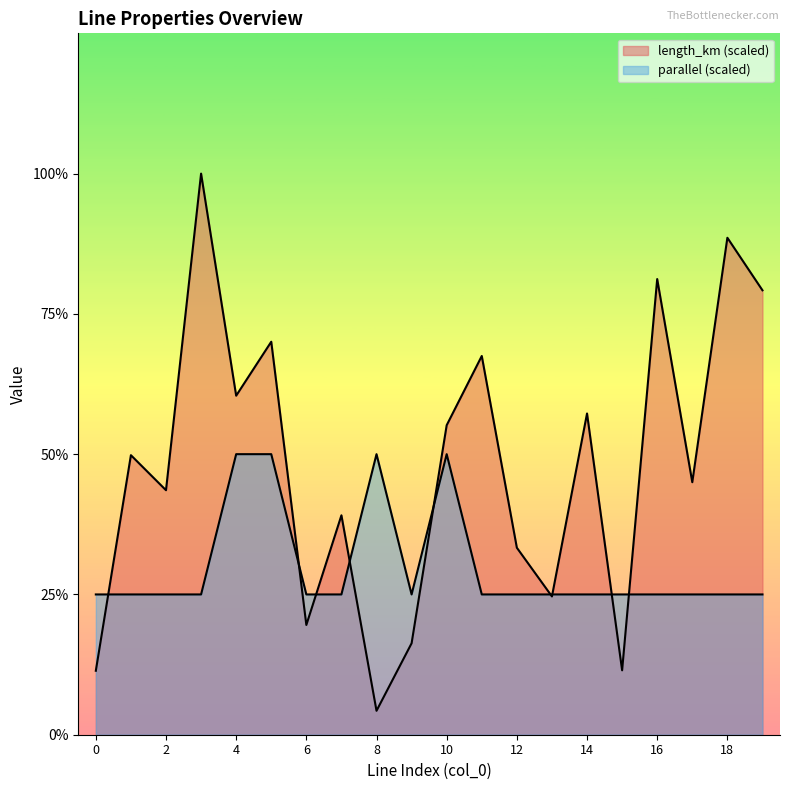

The parallel series shows 1.0 at 4. True or false?

True